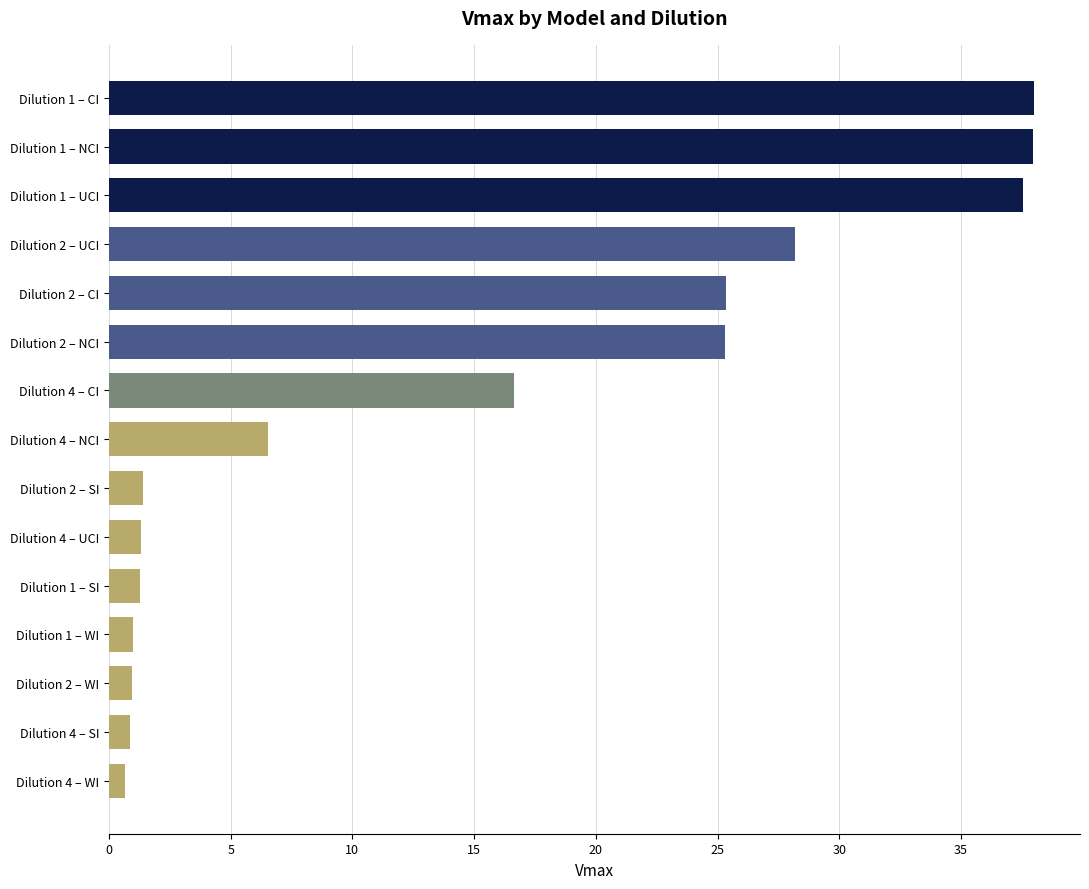

Is it true that the value at Dilution 1 – NCI is 38.0?

True